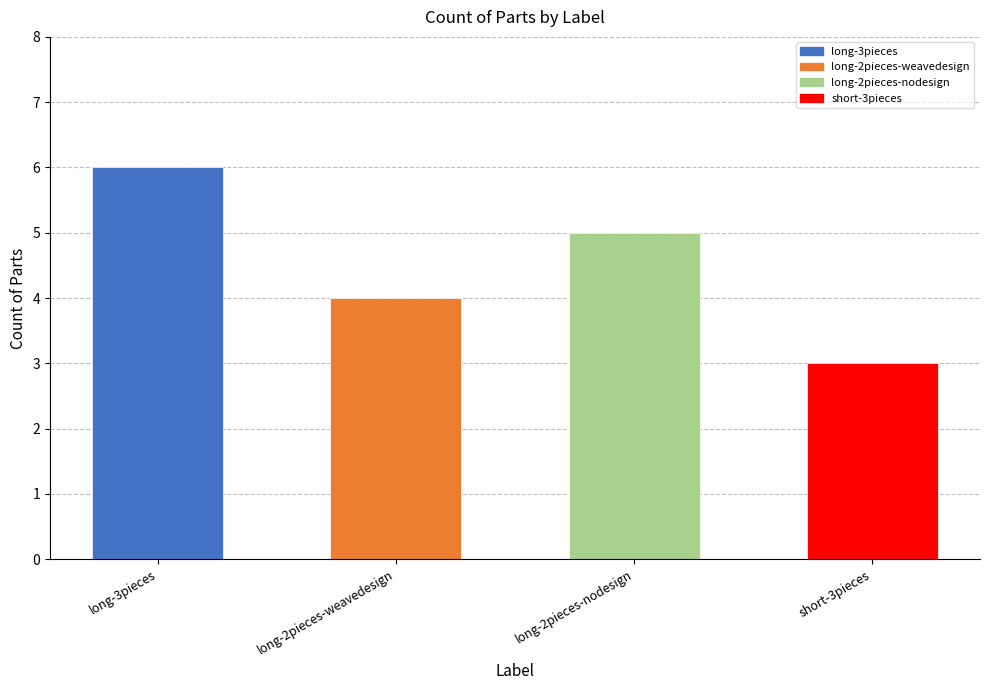

Which label corresponds to the smallest value in the chart?

short-3pieces